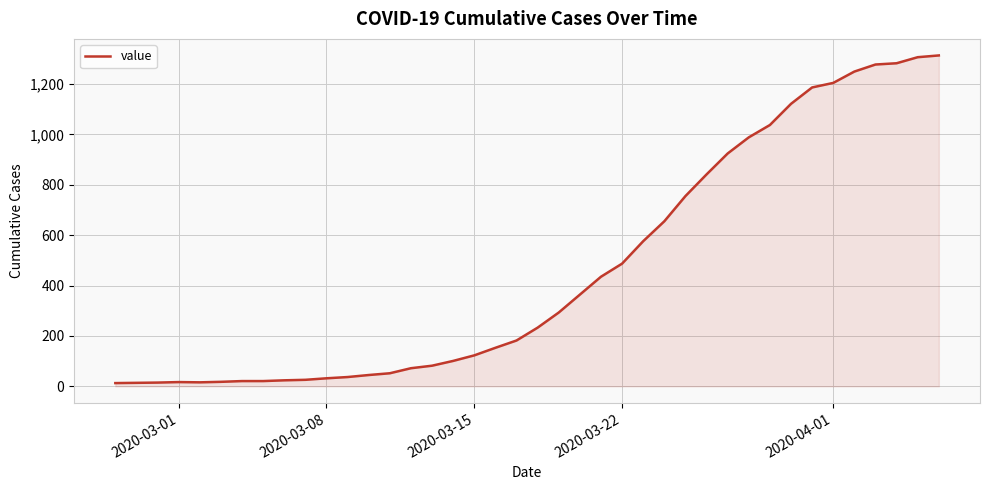

What is the maximum value shown in the chart?

1313